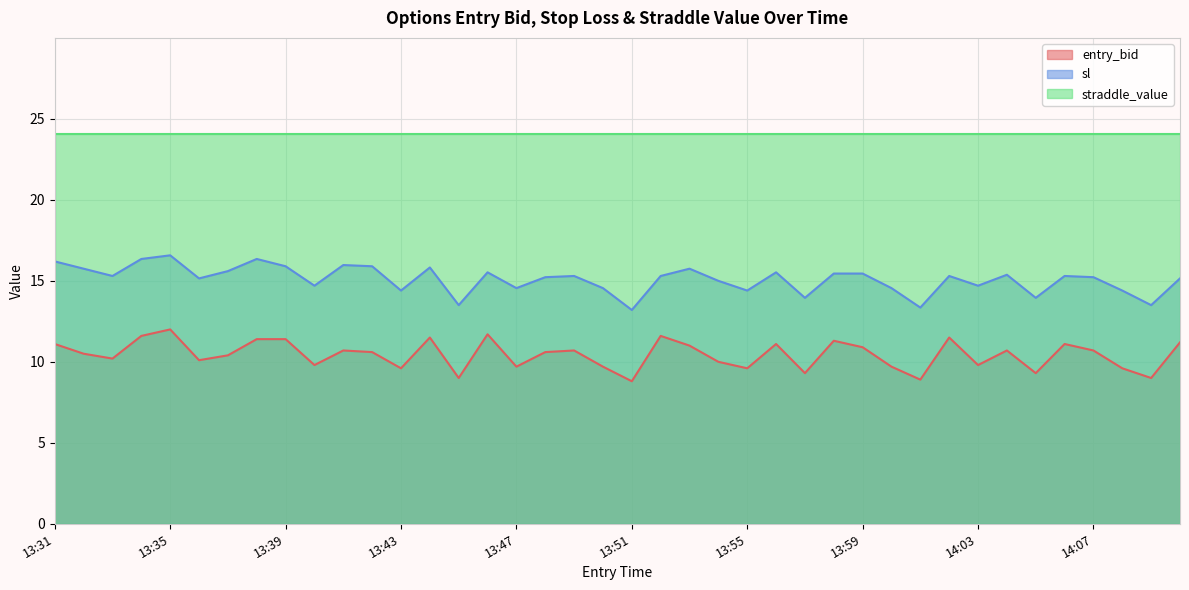

What is the total value across all series at 13:59?

50.4